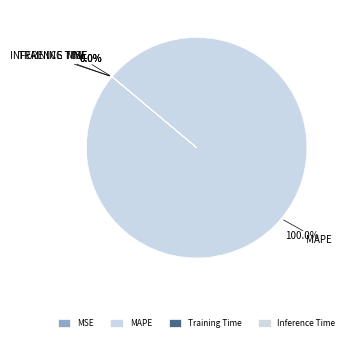

Between MAPE and MSE, which is larger?

MAPE